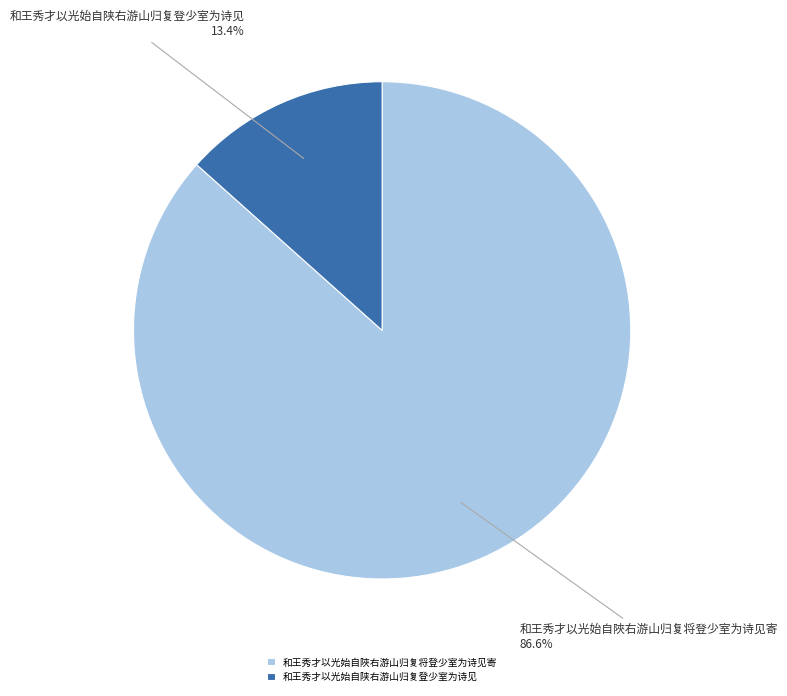

Between 和王秀才以光始自陜右游山归复将登少室为诗见寄 and 和王秀才以光始自陕右游山归复登少室为诗见, which is larger?

和王秀才以光始自陜右游山归复将登少室为诗见寄